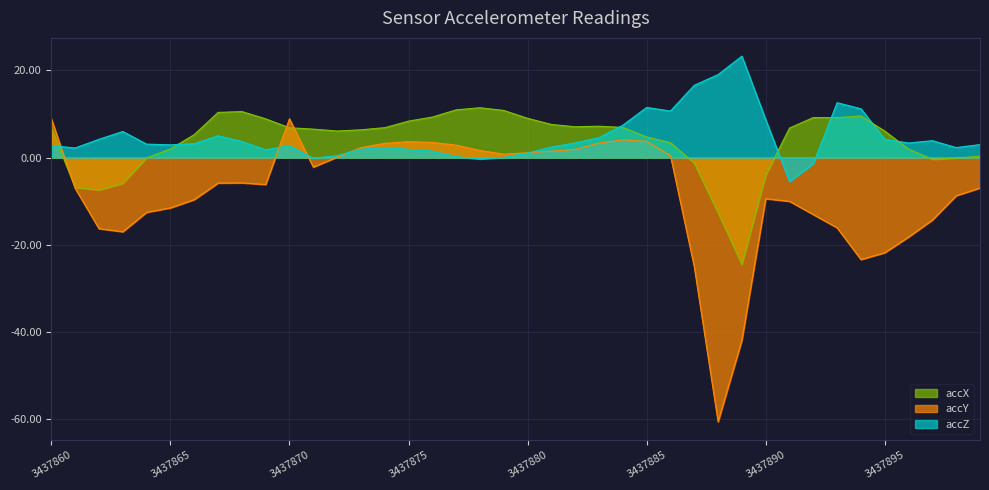

What is the difference between the accZ values at 3437874 and 3437889?

20.9